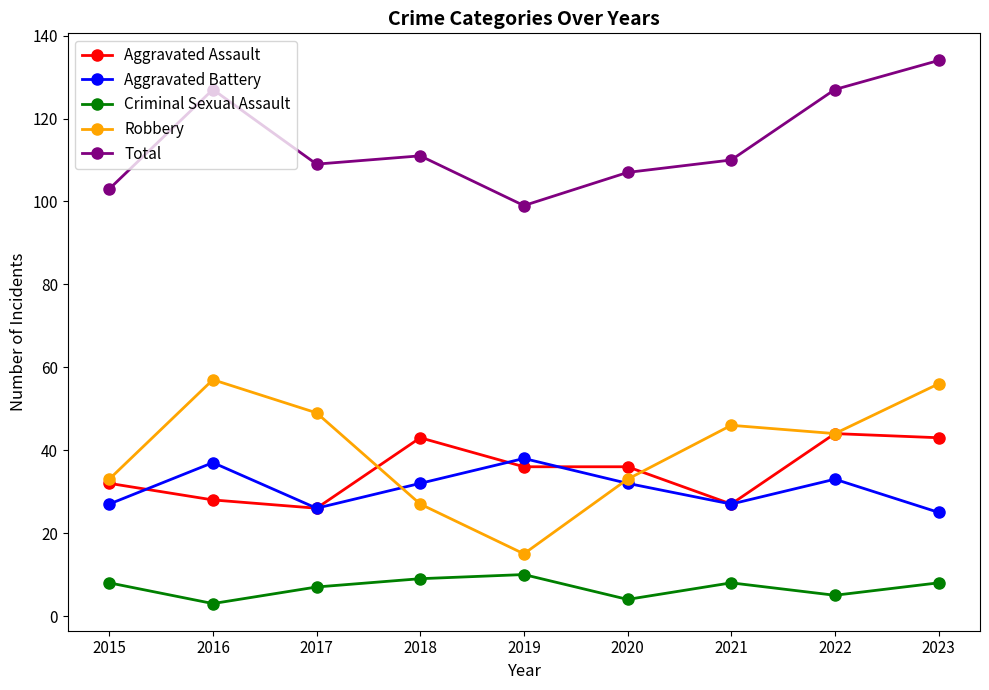

Is the value of Aggravated Battery at 2021 greater than the value of Criminal Sexual Assault at 2018?

Yes